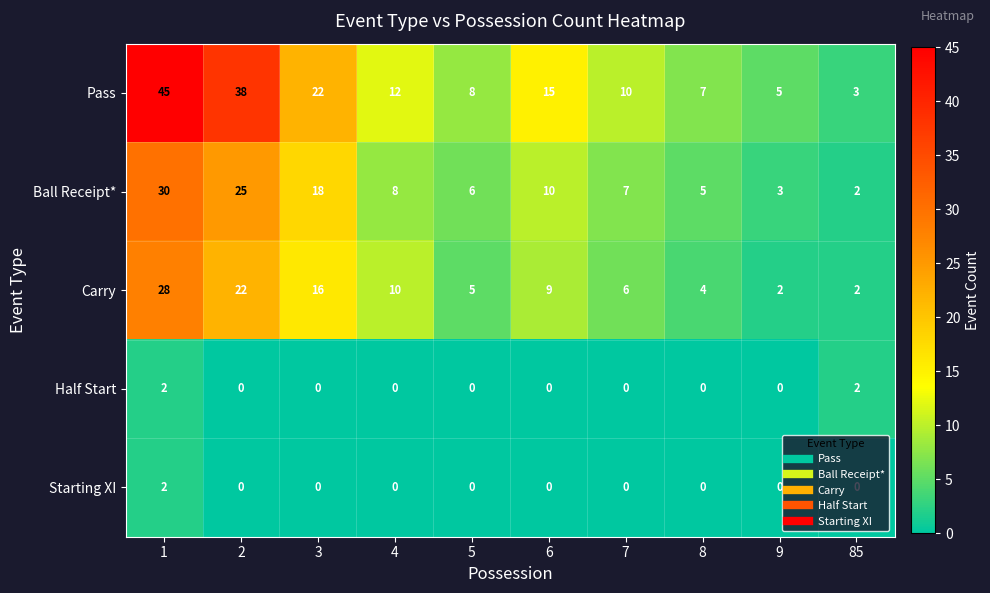

What is the average value of the Ball Receipt* series?

11